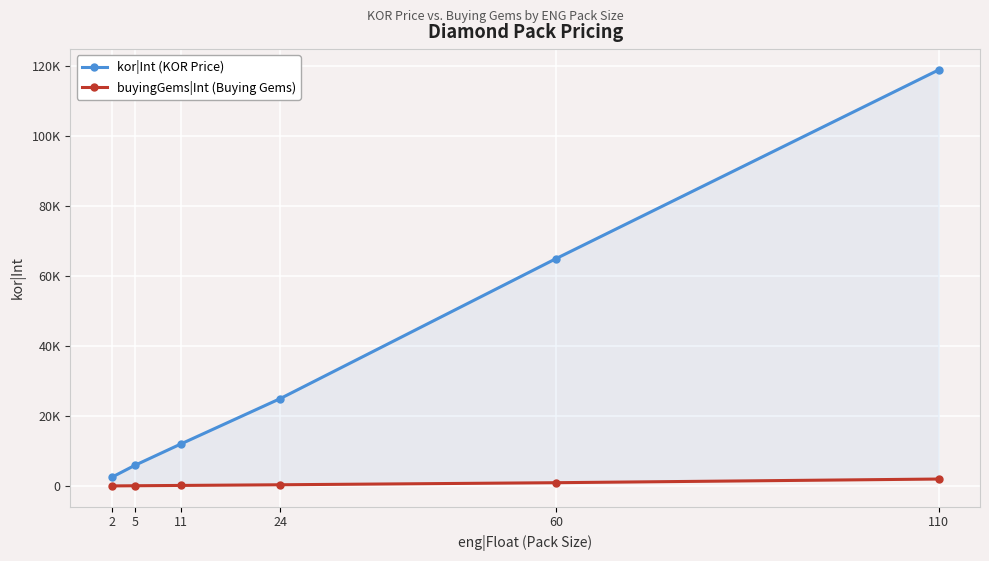

Reading left to right, transcribe all the data shown in this chart.

kor|Int (KOR Price): 2500	5900	12000	25000	65000	119000
buyingGems|Int (Buying Gems): 30	80	170	360	950	2000